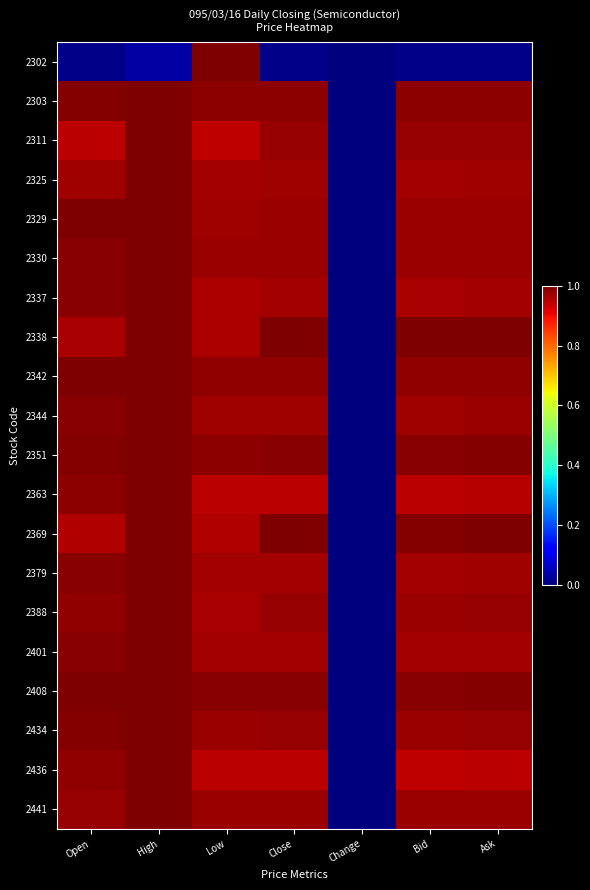

Reading left to right, extract all data points from this chart.

2302: Open=0.0	High=0.0	Low=1.0	Close=0.0	Change=0.0	Bid=0.0	Ask=0.0
2303: Open=1.0	High=1.0	Low=1.0	Close=1.0	Change=0.0	Bid=1.0	Ask=1.0
2311: Open=0.9	High=1.0	Low=0.9	Close=1.0	Change=0.0	Bid=1.0	Ask=1.0
2325: Open=1.0	High=1.0	Low=1.0	Close=1.0	Change=0.0	Bid=1.0	Ask=1.0
2329: Open=1.0	High=1.0	Low=1.0	Close=1.0	Change=0.0	Bid=1.0	Ask=1.0
2330: Open=1.0	High=1.0	Low=1.0	Close=1.0	Change=0.0	Bid=1.0	Ask=1.0
2337: Open=1.0	High=1.0	Low=1.0	Close=1.0	Change=0.0	Bid=1.0	Ask=1.0
2338: Open=1.0	High=1.0	Low=1.0	Close=1.0	Change=0.0	Bid=1.0	Ask=1.0
2342: Open=1.0	High=1.0	Low=1.0	Close=1.0	Change=0.0	Bid=1.0	Ask=1.0
2344: Open=1.0	High=1.0	Low=1.0	Close=1.0	Change=0.0	Bid=1.0	Ask=1.0
2351: Open=1.0	High=1.0	Low=1.0	Close=1.0	Change=0.0	Bid=1.0	Ask=1.0
2363: Open=1.0	High=1.0	Low=0.9	Close=0.9	Change=0.0	Bid=0.9	Ask=1.0
2369: Open=1.0	High=1.0	Low=1.0	Close=1.0	Change=0.0	Bid=1.0	Ask=1.0
2379: Open=1.0	High=1.0	Low=1.0	Close=1.0	Change=0.0	Bid=1.0	Ask=1.0
2388: Open=1.0	High=1.0	Low=1.0	Close=1.0	Change=0.0	Bid=1.0	Ask=1.0
2401: Open=1.0	High=1.0	Low=1.0	Close=1.0	Change=0.0	Bid=1.0	Ask=1.0
2408: Open=1.0	High=1.0	Low=1.0	Close=1.0	Change=0.0	Bid=1.0	Ask=1.0
2434: Open=1.0	High=1.0	Low=1.0	Close=1.0	Change=0.0	Bid=1.0	Ask=1.0
2436: Open=1.0	High=1.0	Low=0.9	Close=0.9	Change=0.0	Bid=0.9	Ask=0.9
2441: Open=1.0	High=1.0	Low=1.0	Close=1.0	Change=0.0	Bid=1.0	Ask=1.0